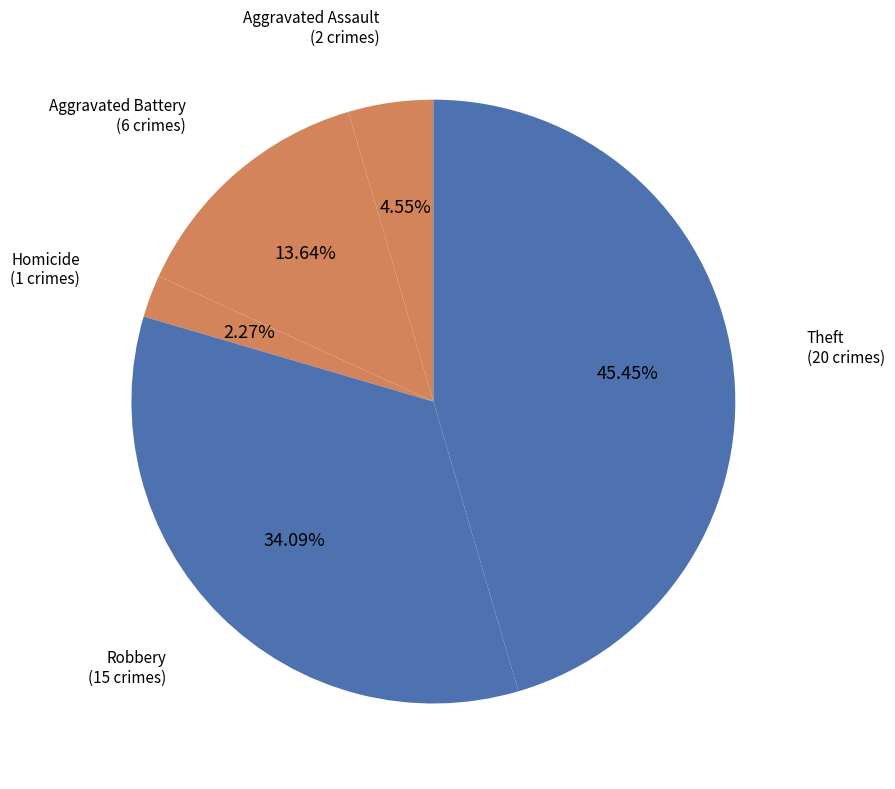

Is there a majority slice in this chart?

No